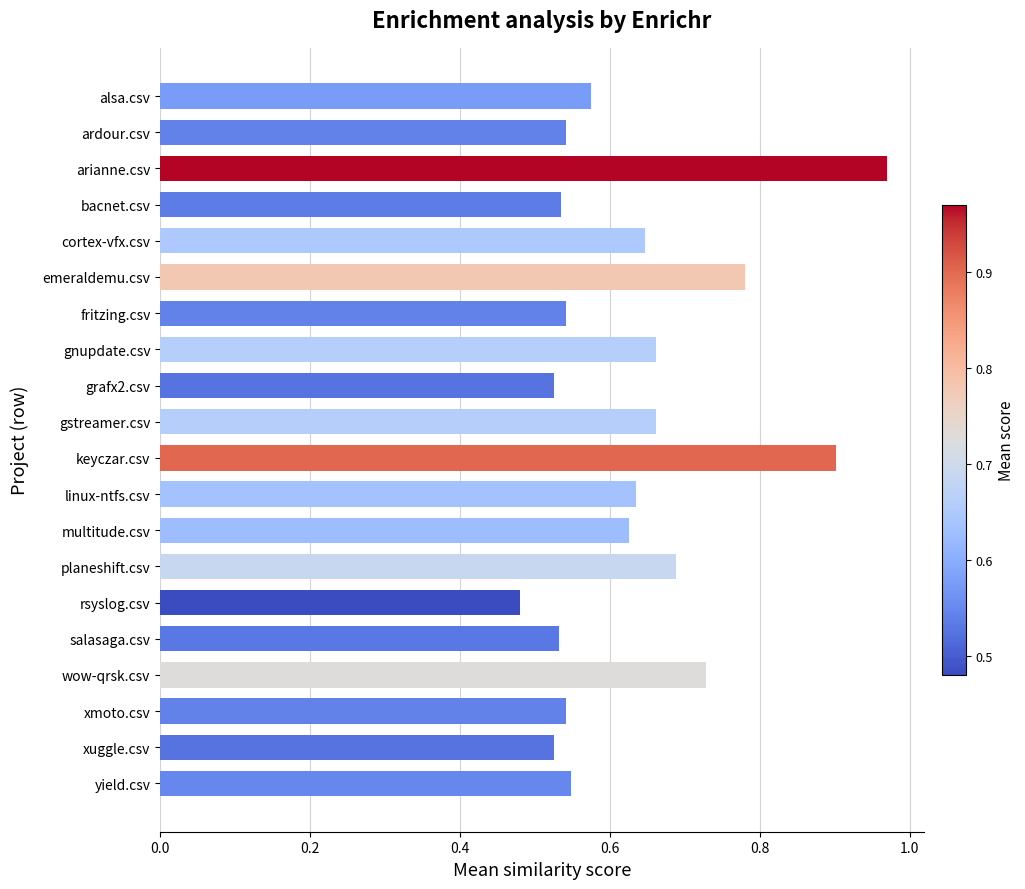

What is the sum of the values at alsa.csv and wow-qrsk.csv?

1.3